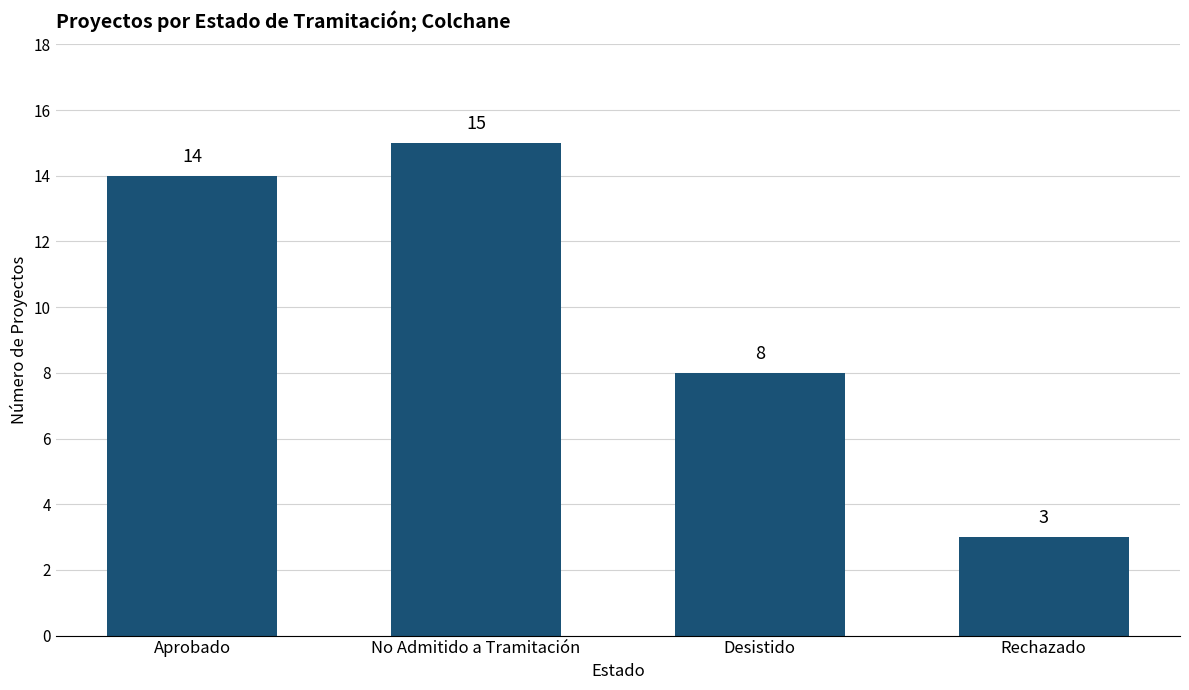

Approximately how many times larger is the value at Rechazado compared to Aprobado?

0.2